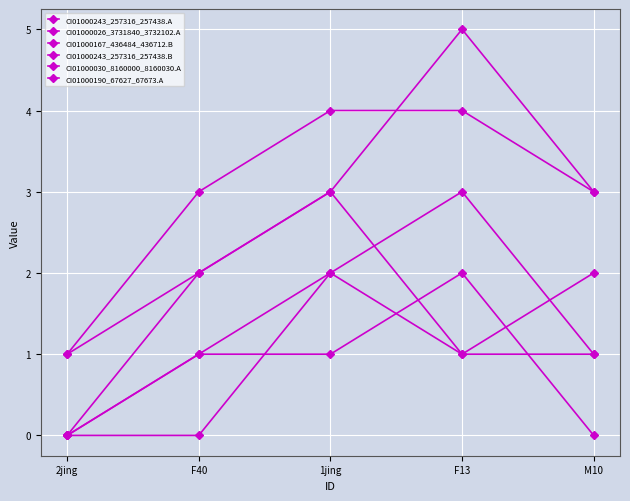

Rank the categories by CI01000190_67627_67673.A value from lowest to highest.

2jing, M10, F40, 1jing, F13